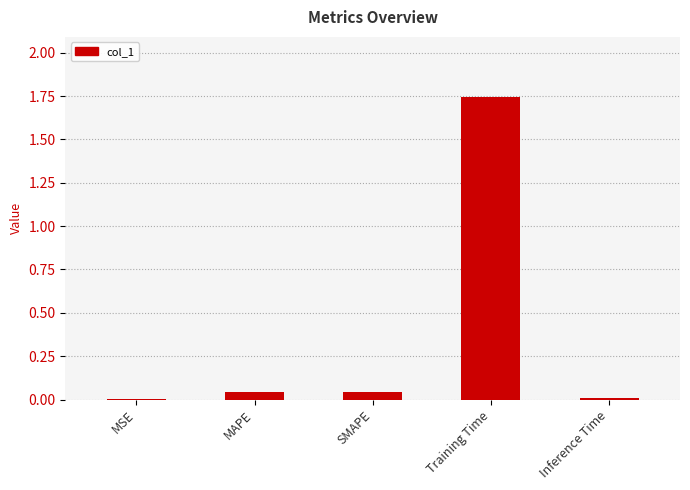

Which has a higher value, MSE or MAPE?

MAPE